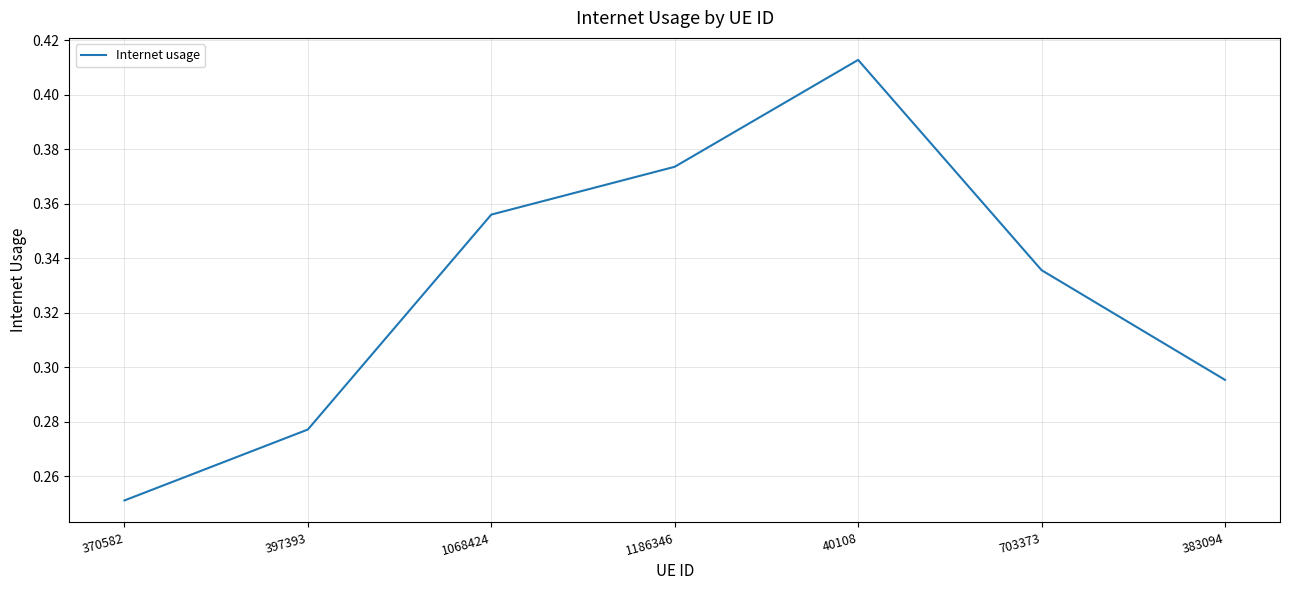

How many lines are shown in the chart?

1